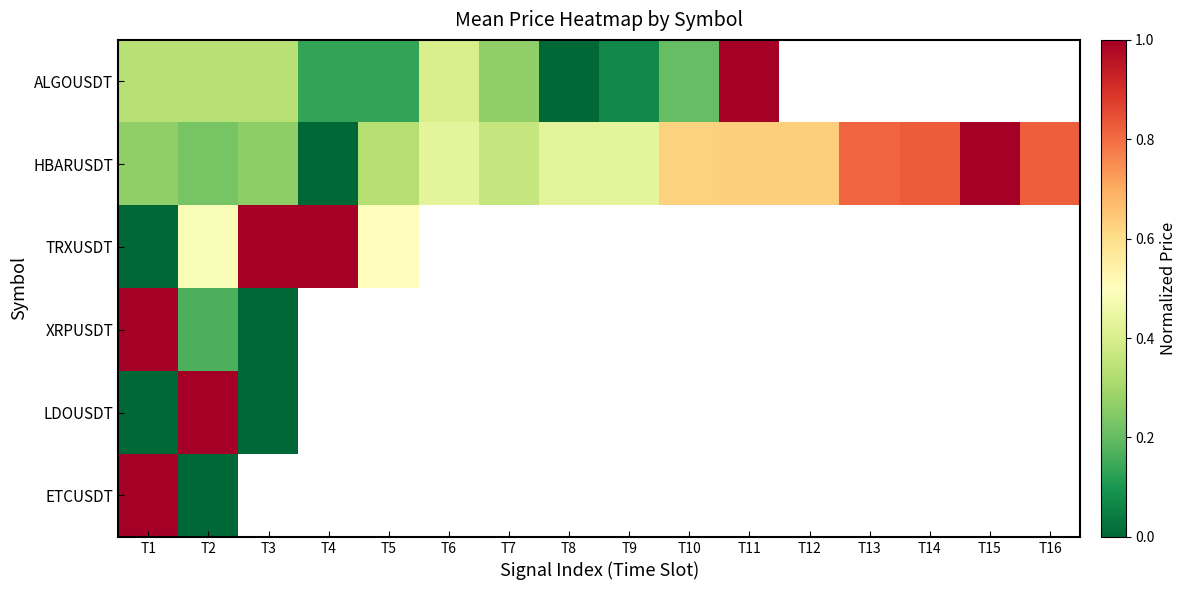

Which label corresponds to the smallest value in the chart?

T12